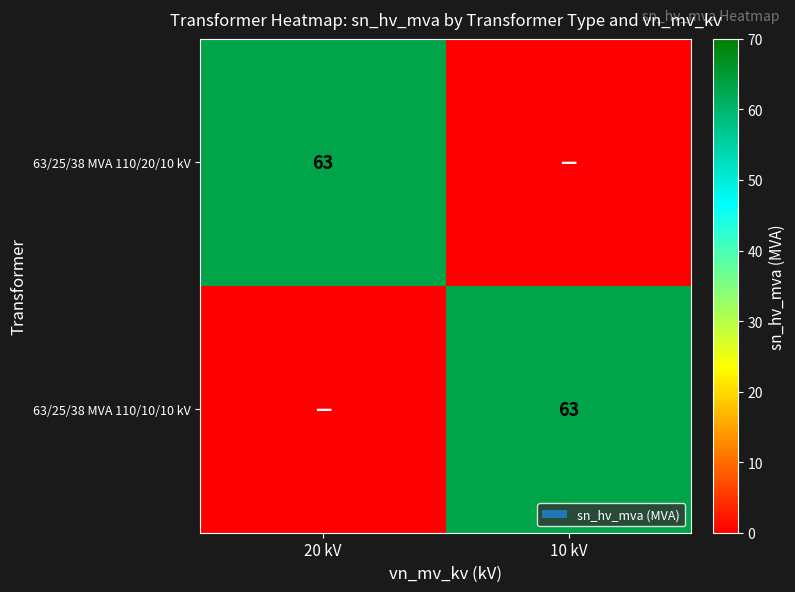

Count the number of data series in this chart.

2